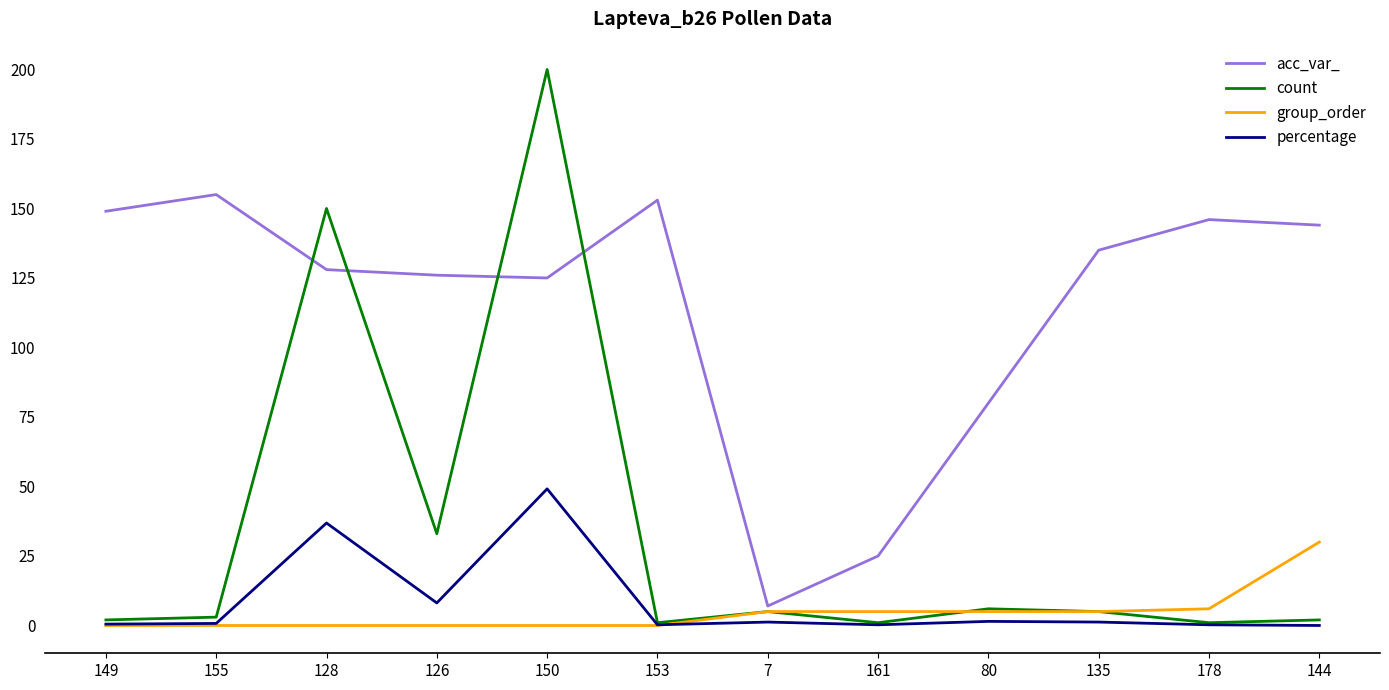

Which series has the largest total across all categories?

acc_var_